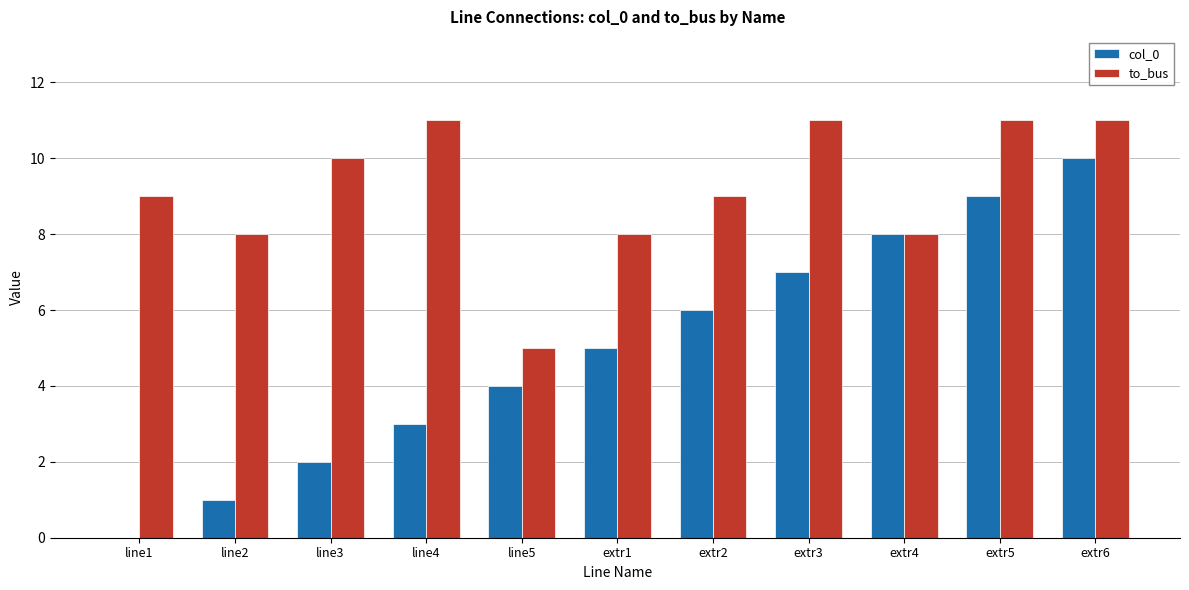

Reading right to left, list all the values displayed in this chart.

col_0: extr6=10	extr5=9	extr4=8	extr3=7	extr2=6	extr1=5	line5=4	line4=3	line3=2	line2=1	line1=0
to_bus: extr6=11	extr5=11	extr4=8	extr3=11	extr2=9	extr1=8	line5=5	line4=11	line3=10	line2=8	line1=9